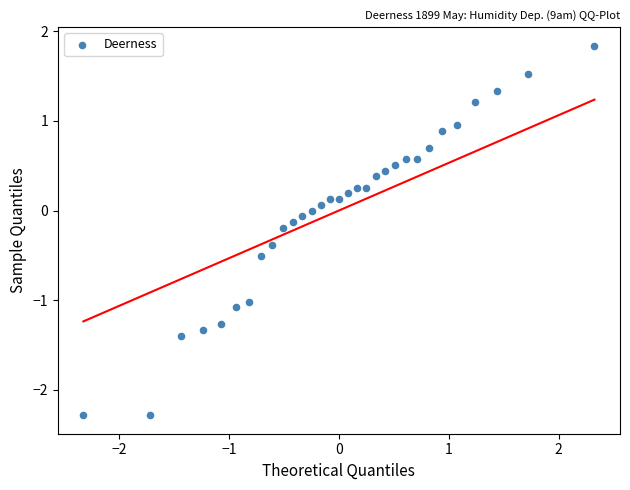

What is the range of Y values (max minus min)?

4.1